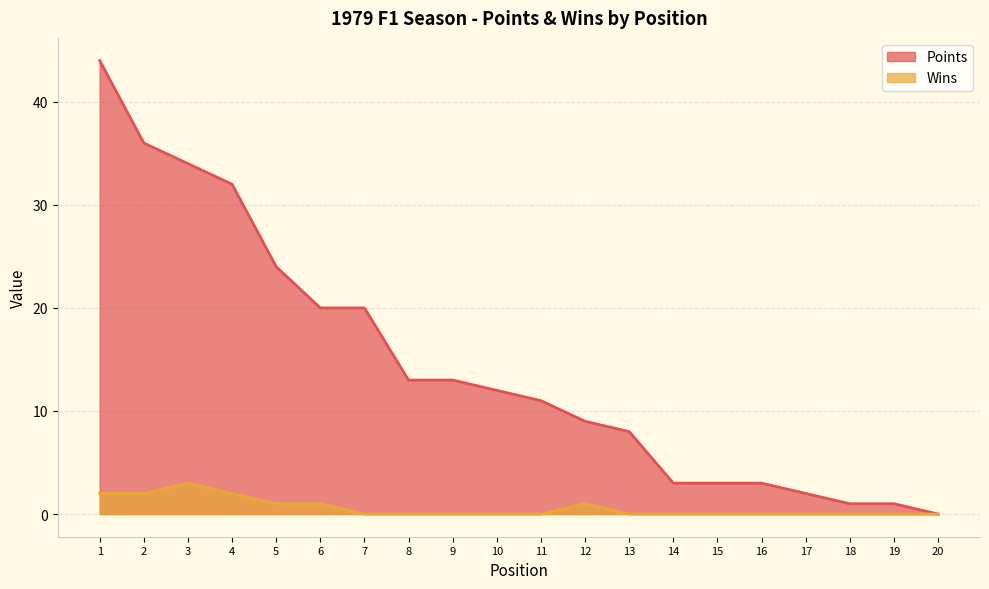

At which category does Wins reach its first local peak?

3